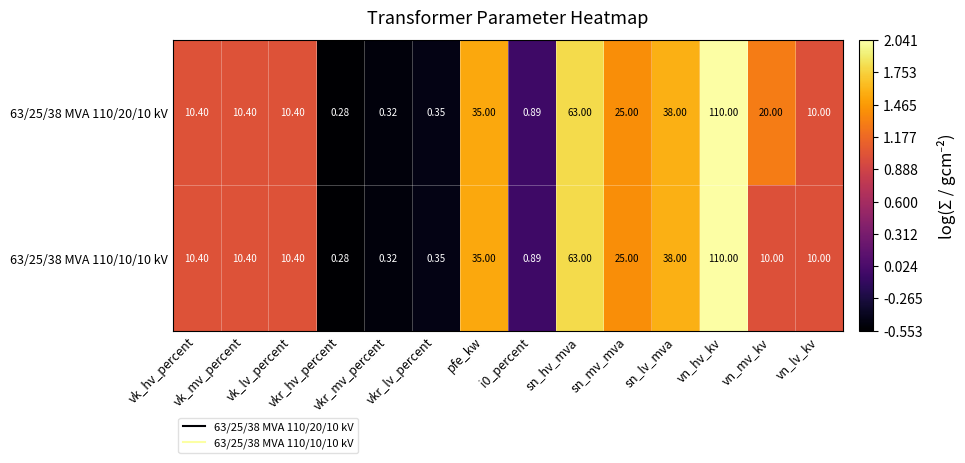

Rank the series at vkr_lv_percent from highest to lowest value.

63/25/38 MVA 110/20/10 kV, 63/25/38 MVA 110/10/10 kV